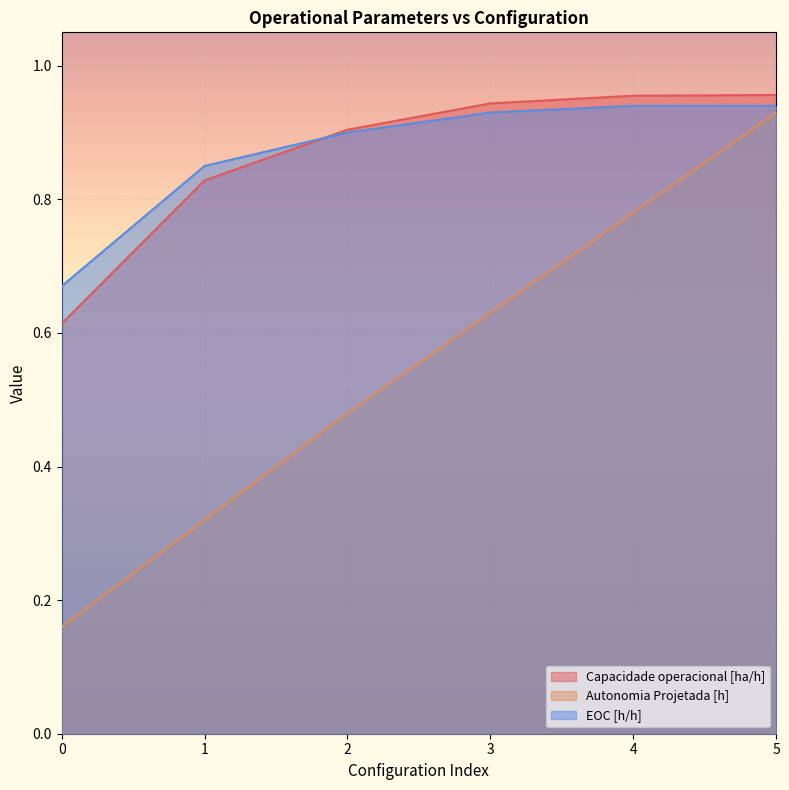

How many data points does each series have?

6